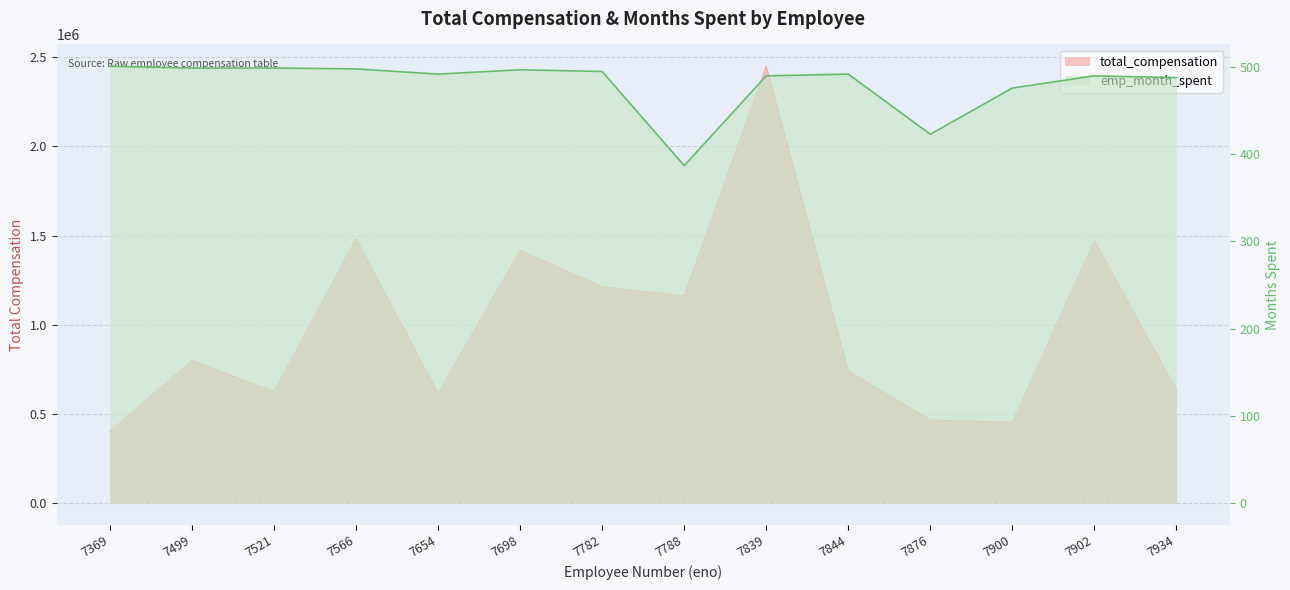

What is the total value across all series at 7844?

738492